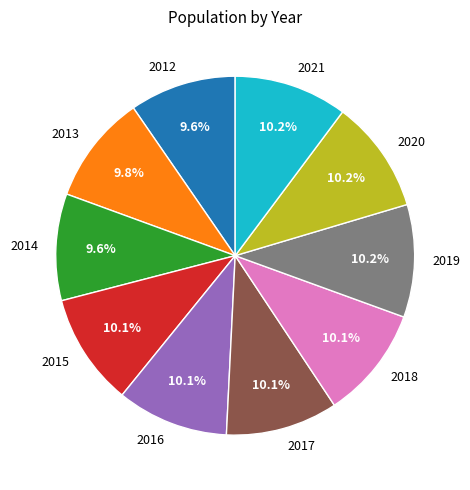

To the nearest percent, what is the combined percentage of 2018 and 2015?

20%